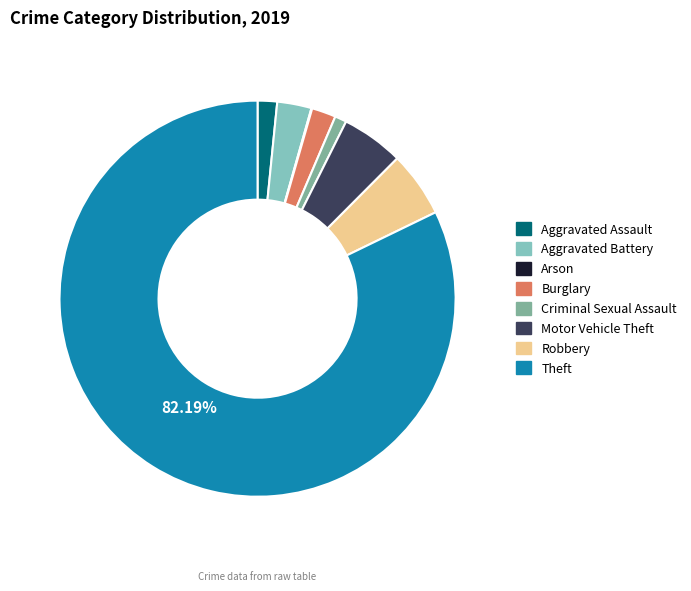

To the nearest percent, what portion does Theft represent?

82%